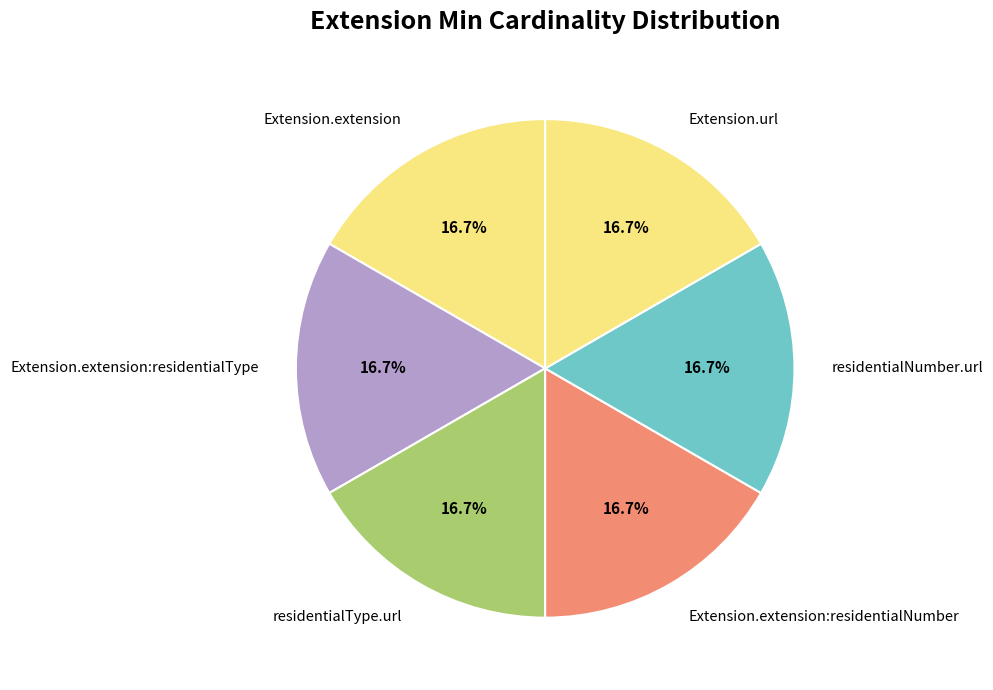

Is residentialNumber.url the majority of the pie?

No